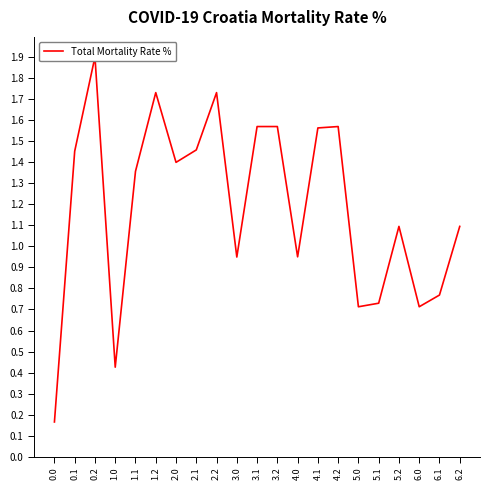

What is the label of the 5th point from the right?

5.1